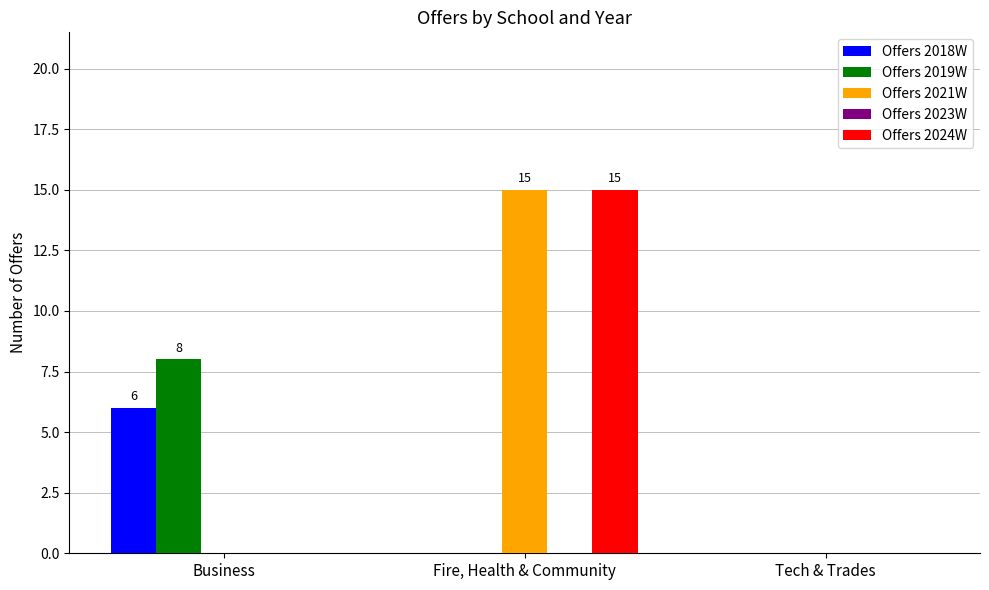

At which category is the sum across all series the highest?

Fire, Health & Community